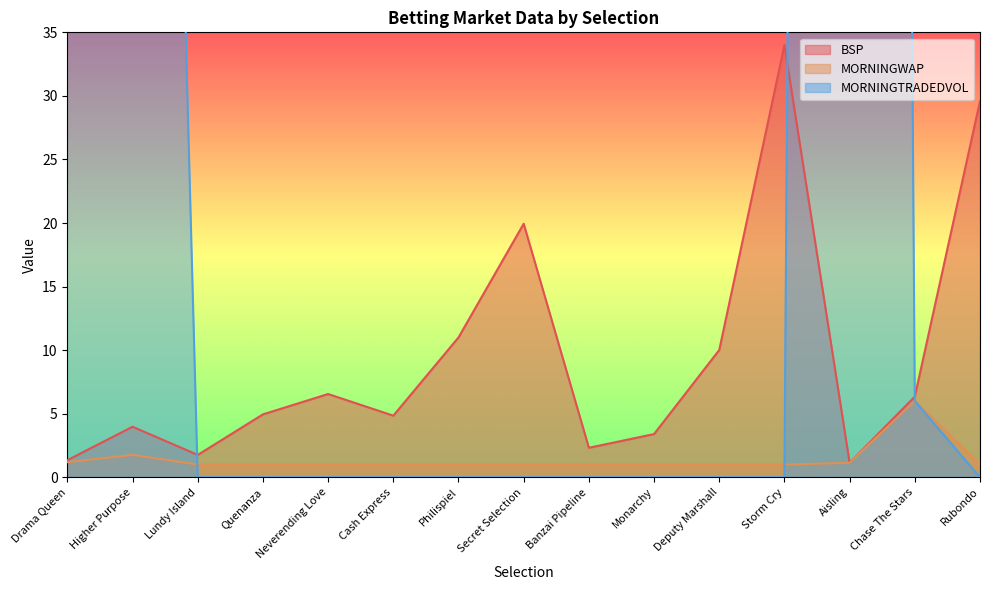

Which category has the lowest value in the BSP series?

Aisling